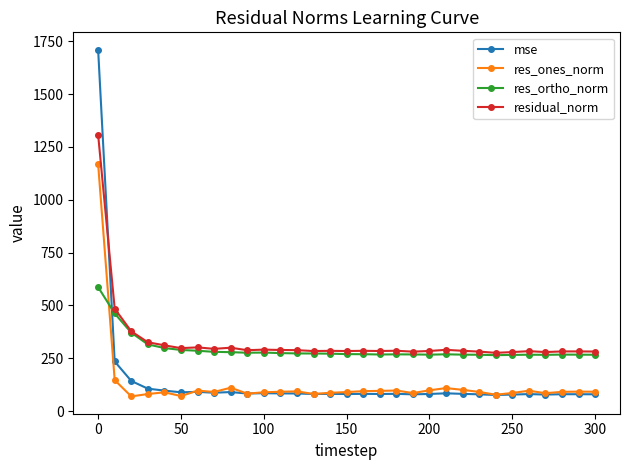

List the series in order of their peak value, lowest first.

res_ortho_norm, res_ones_norm, residual_norm, mse